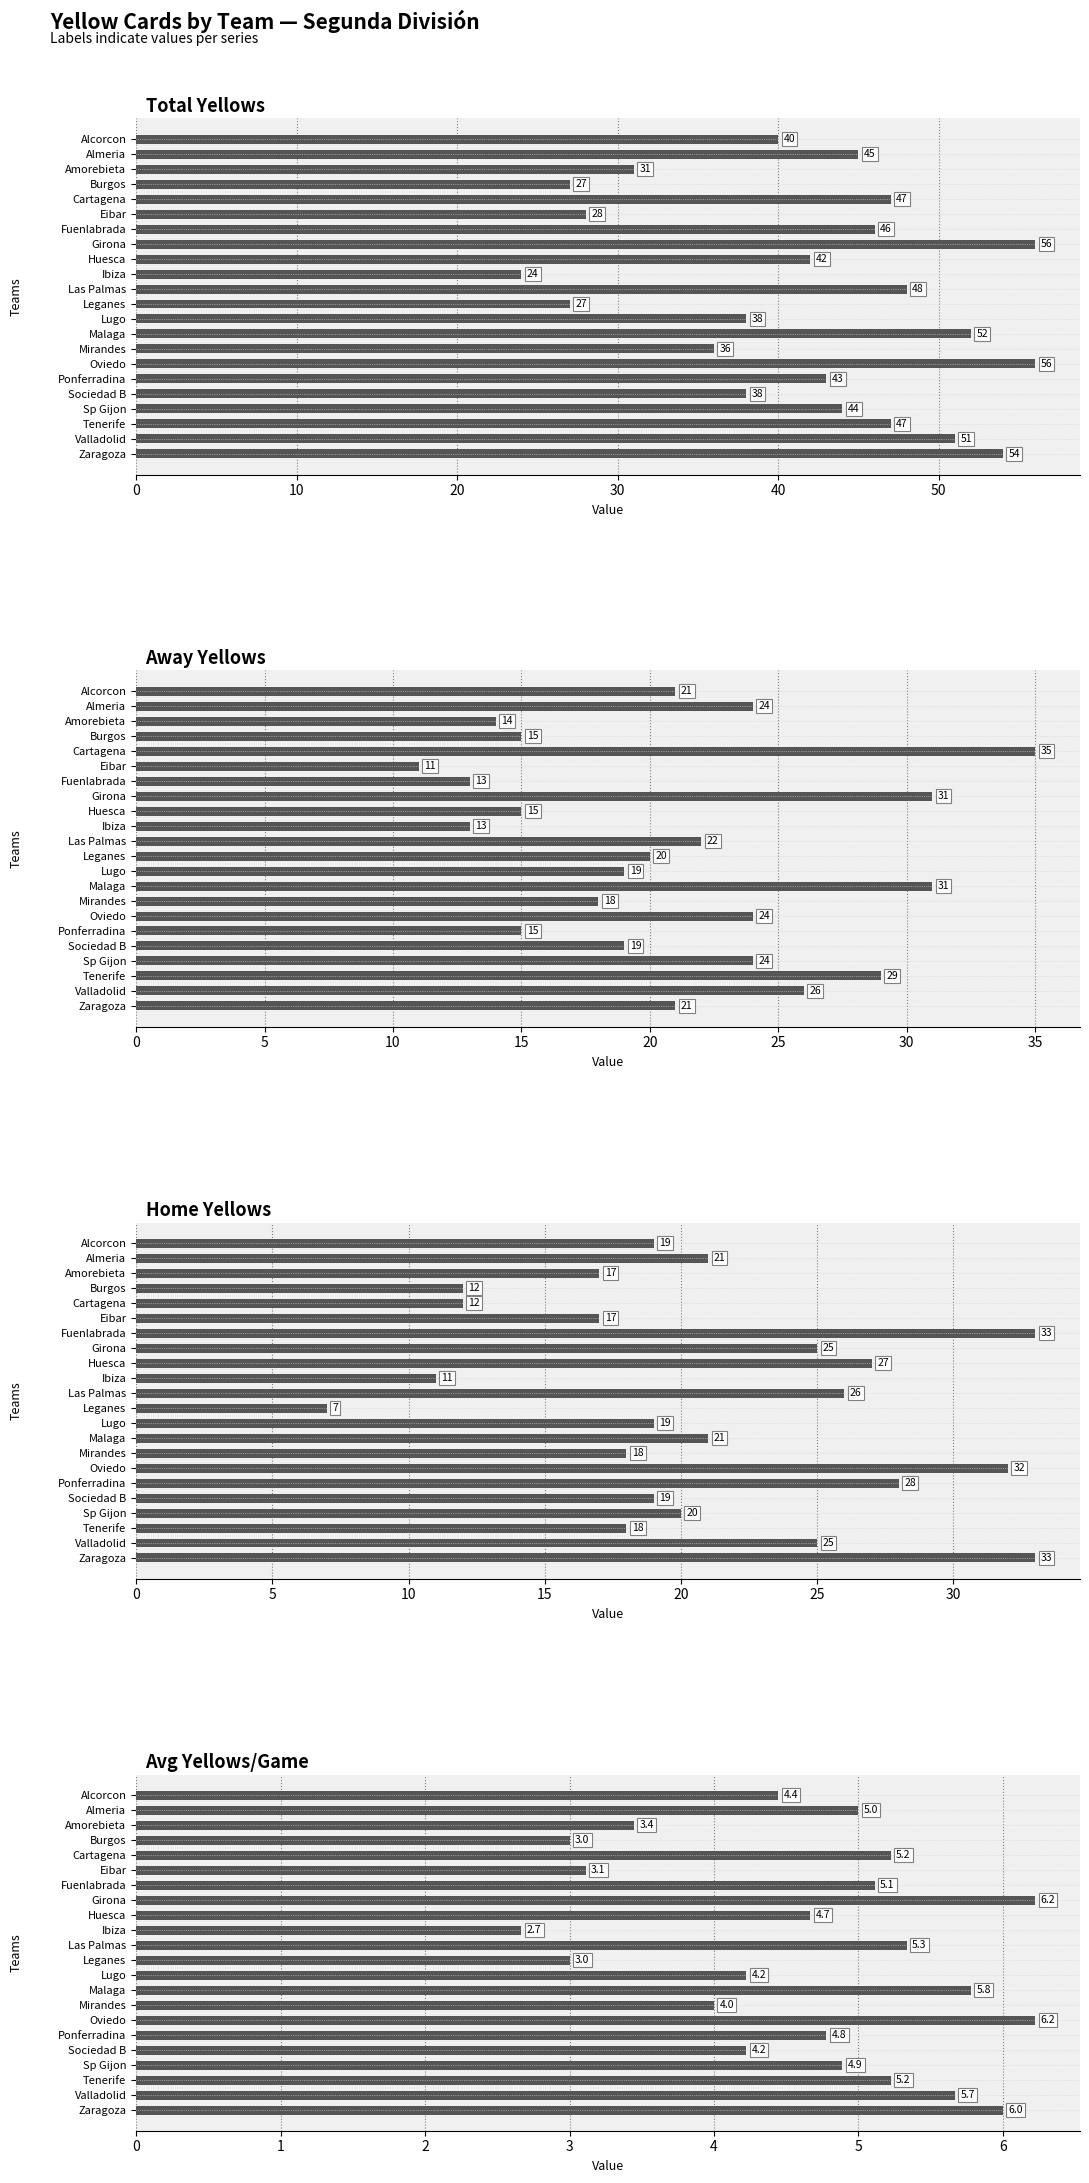

What is the average value of the Away Yellows series?

20.9